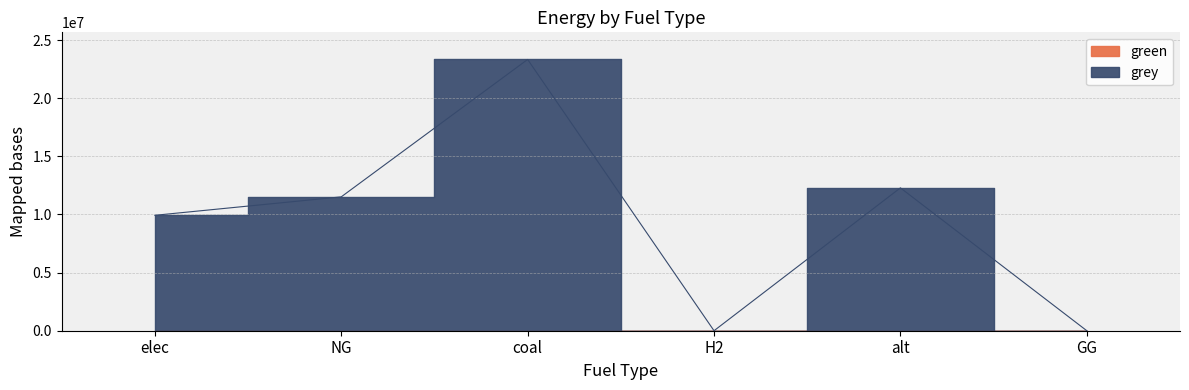

At which label is the value closest to 11666696?

NG